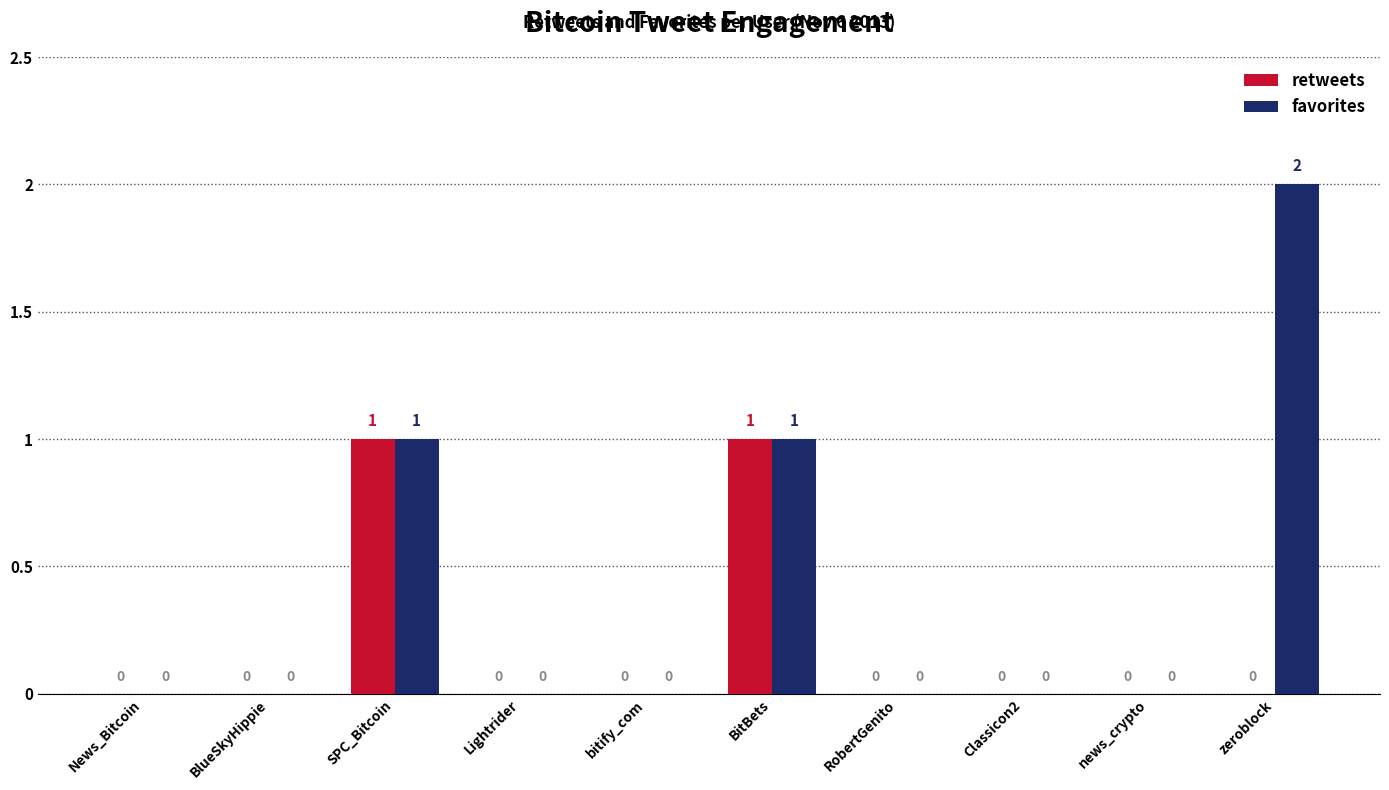

The value of favorites at Classicon2 is 0. True or false?

True